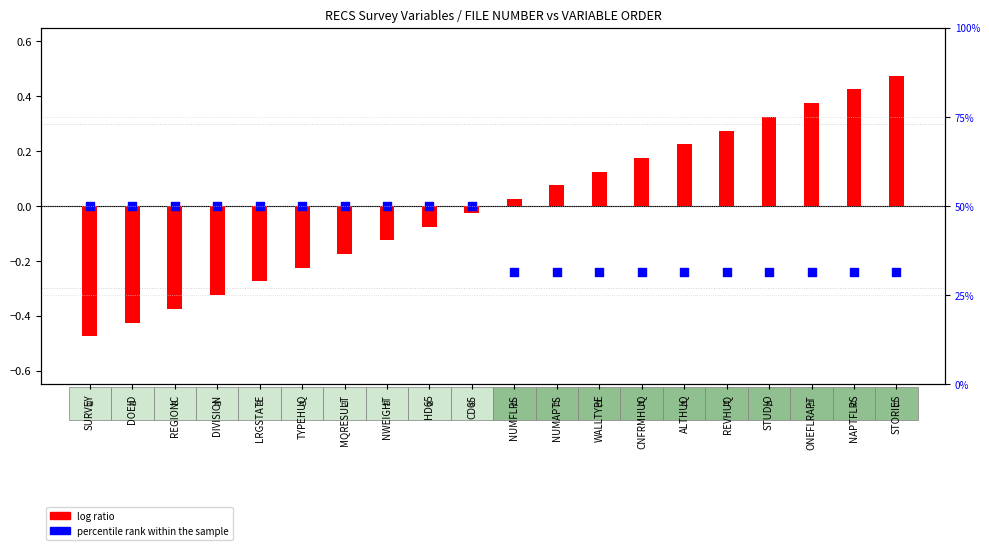

At which category is the sum across all series the highest?

STORIES